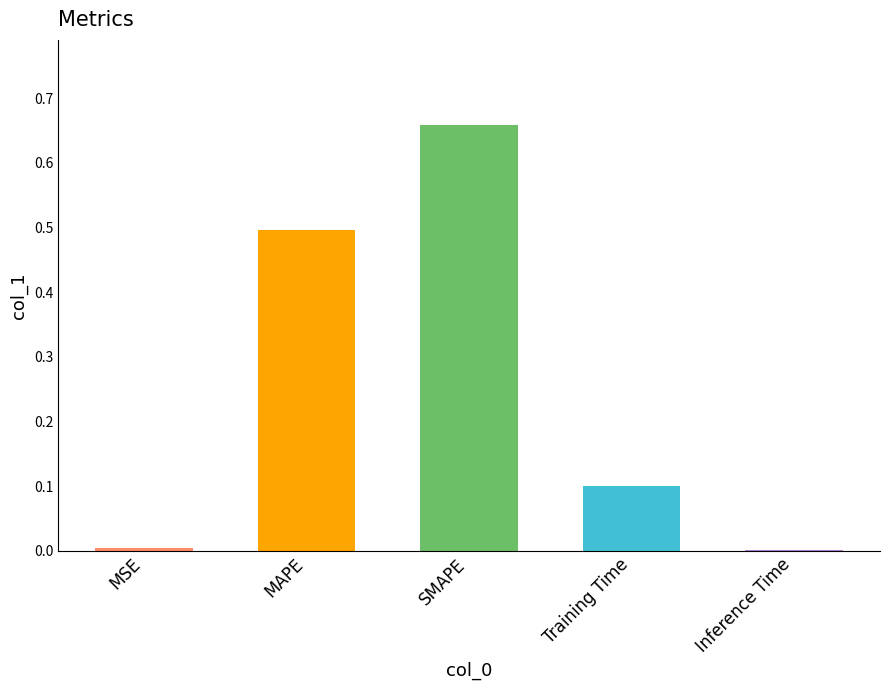

What is the sum of the values at SMAPE and MAPE?

1.2